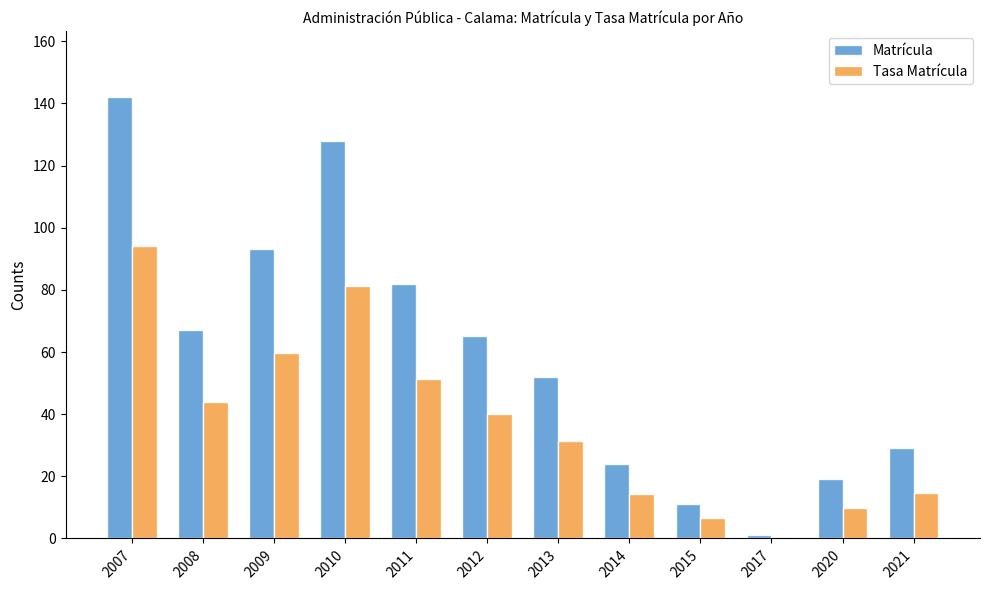

Which series changed the most between 2017 and 2021?

Matrícula